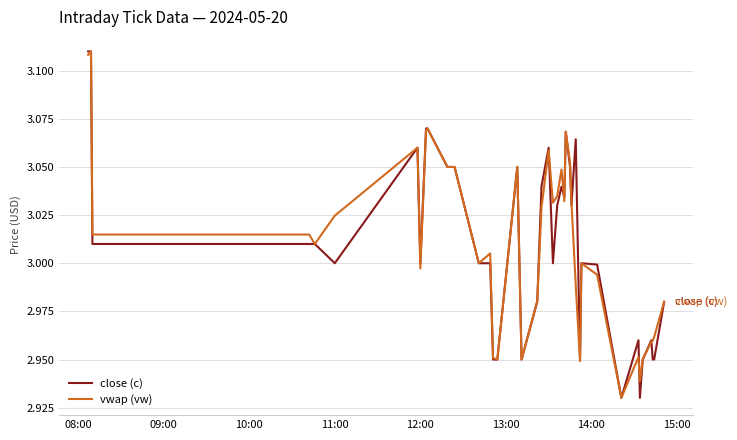

Which series has the largest total across all categories?

vwap (vw)